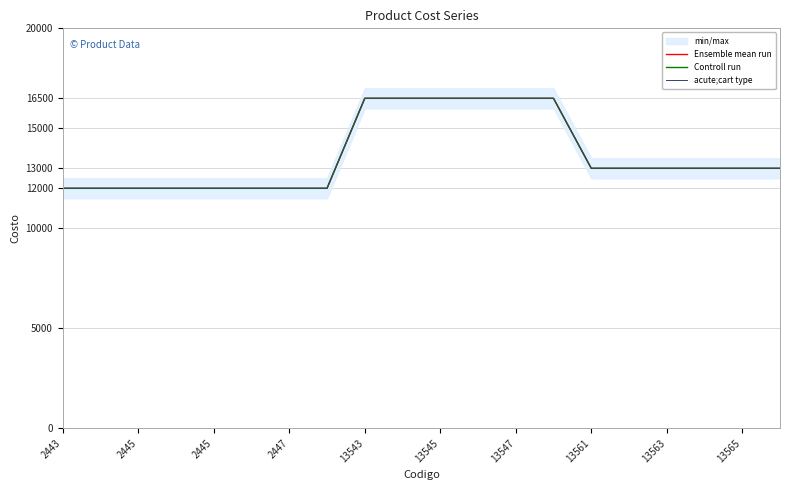

Does the chart display data point markers on the line(s)?

No